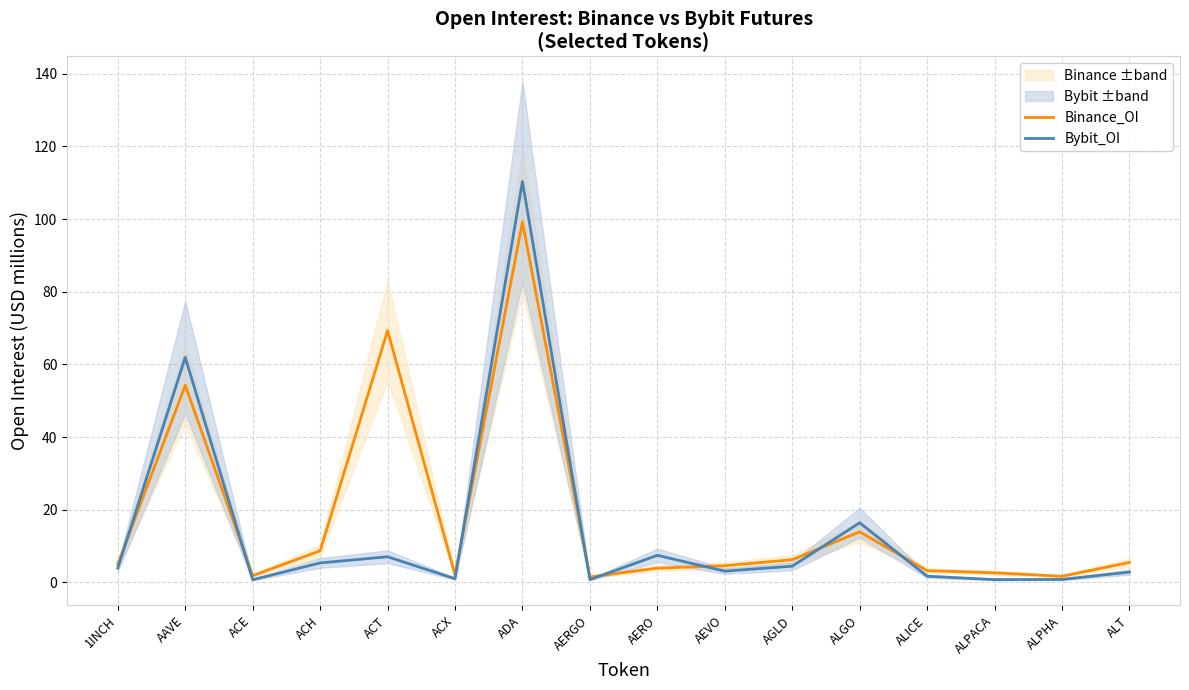

What is the difference between the Binance_OI values at AERGO and ACT?

67.8